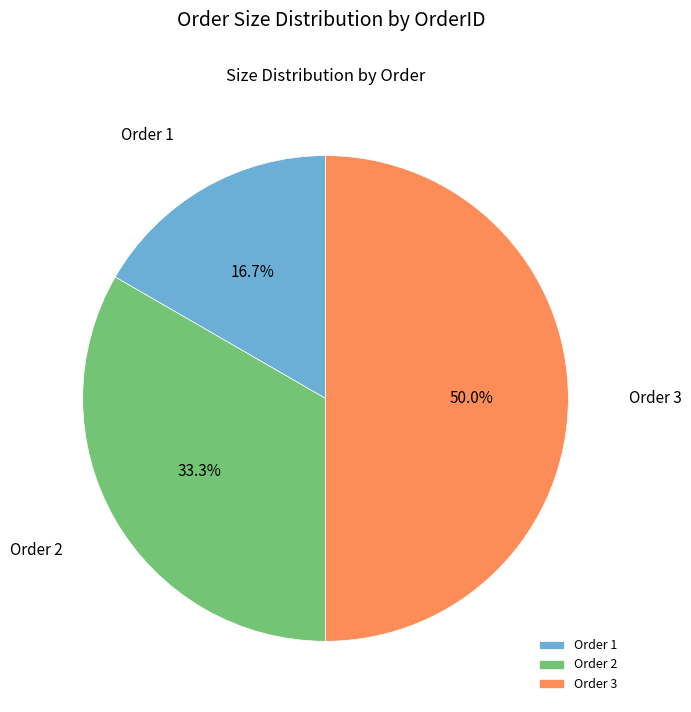

How much of the chart is everything except Order 2?

66.7%